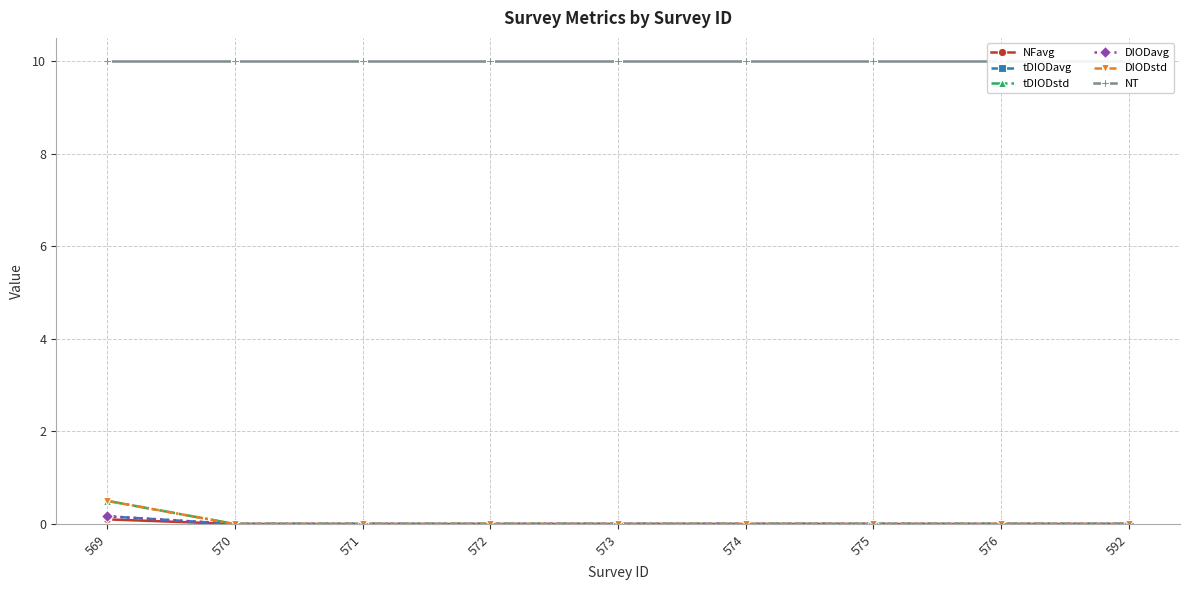

At which category does the chart reach its peak across all series?

569